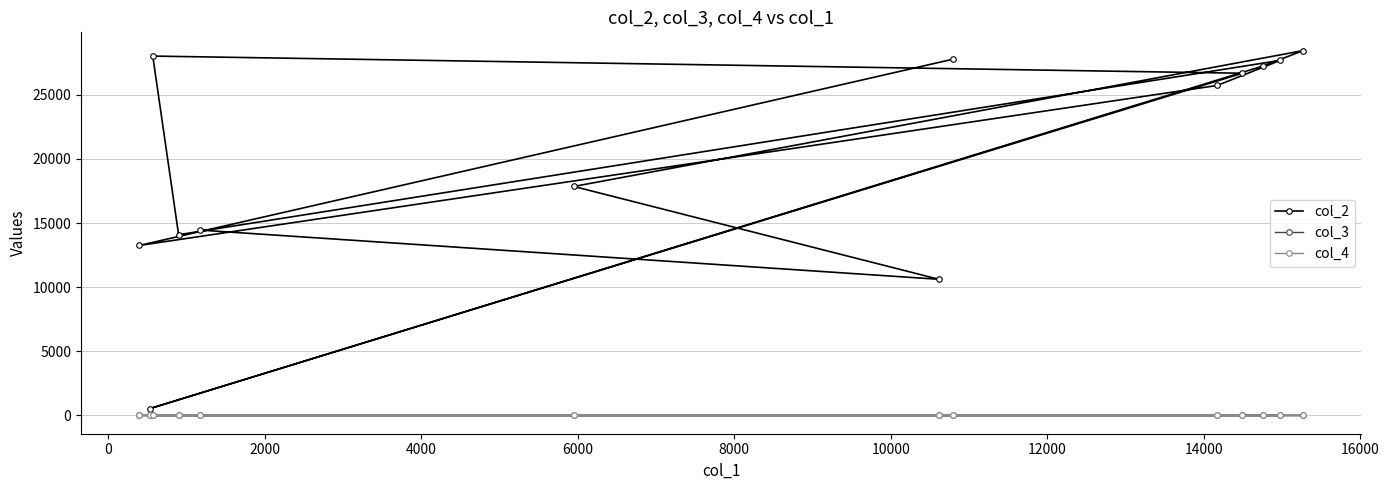

Reading left to right, transcribe all the data shown in this chart.

col_2: 14447	10614	17848	28438	27236	535	26672	28009	14087	27673	25720	13249	27777
col_3: 0	9	0	2	0	0	0	7	0	2	0	0	0
col_4: 1	0	0	0	0	0	0	0	0	0	0	0	0